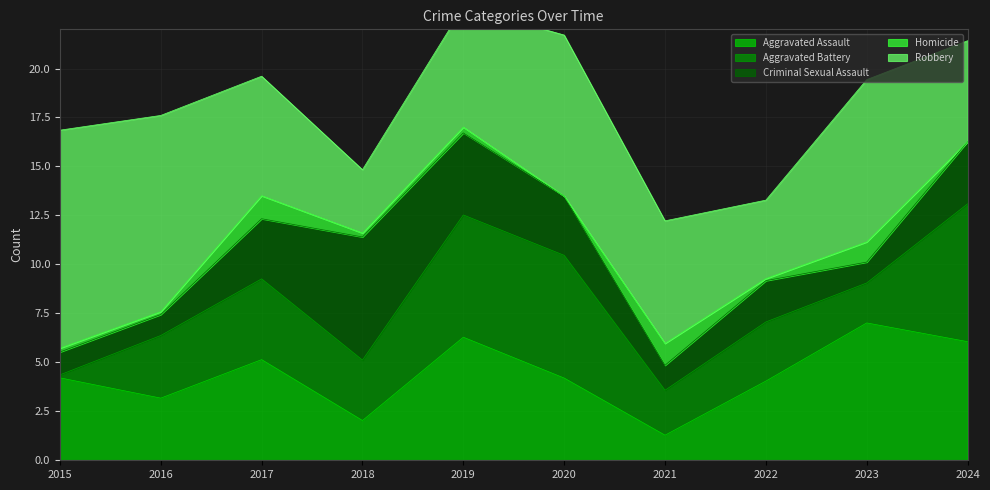

True or false: Aggravated Battery and Homicide cross at least once.

False